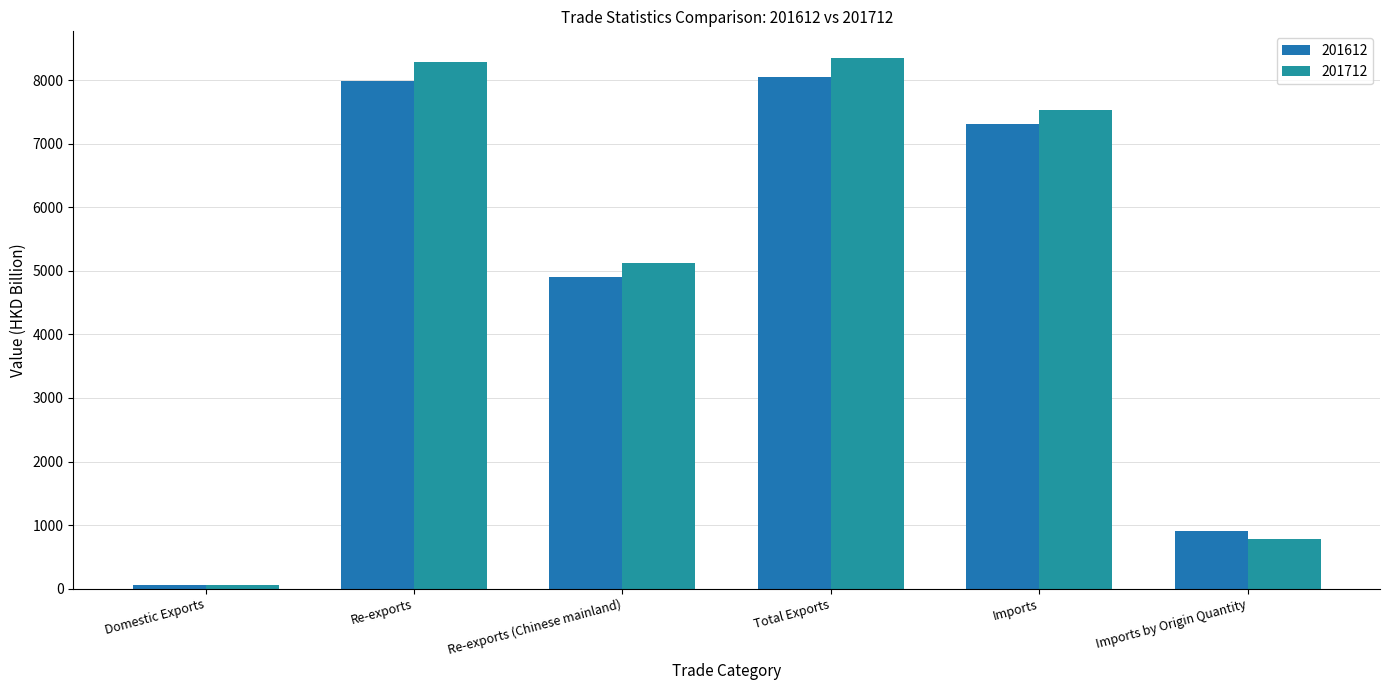

How many values in the 201712 series are below 7533?

3